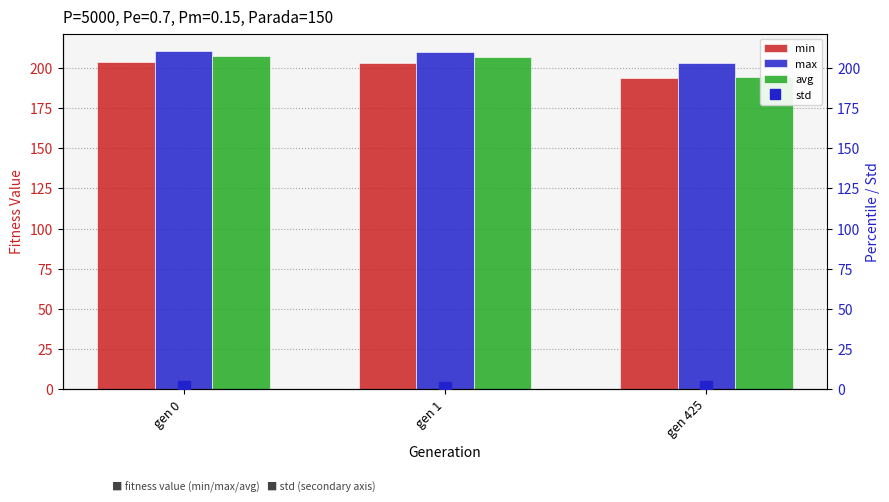

What is the value of the std bar at the 3rd from the left?

1.3